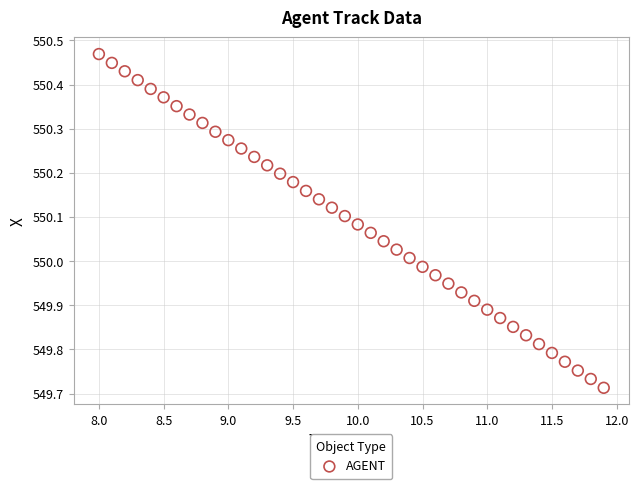

What is the range of Y values (max minus min)?

0.8